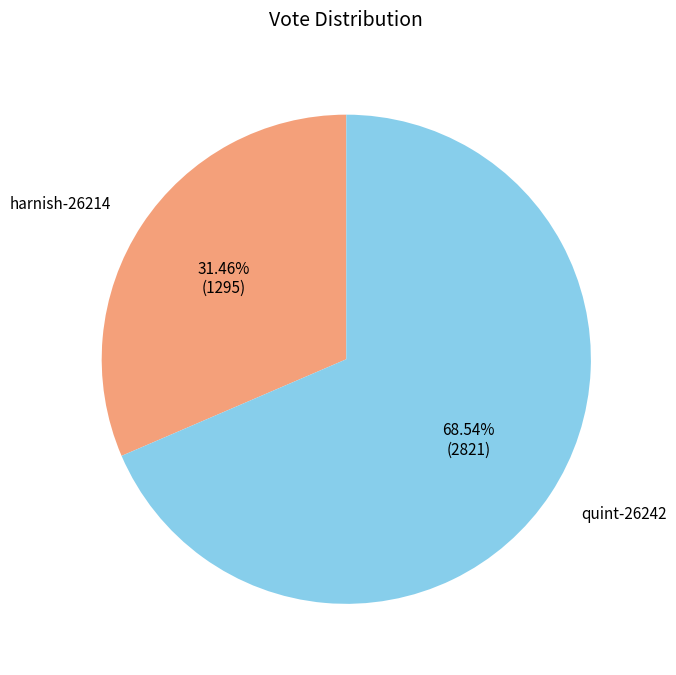

Approximately how many times larger is the value at quint-26242 compared to harnish-26214?

2.2